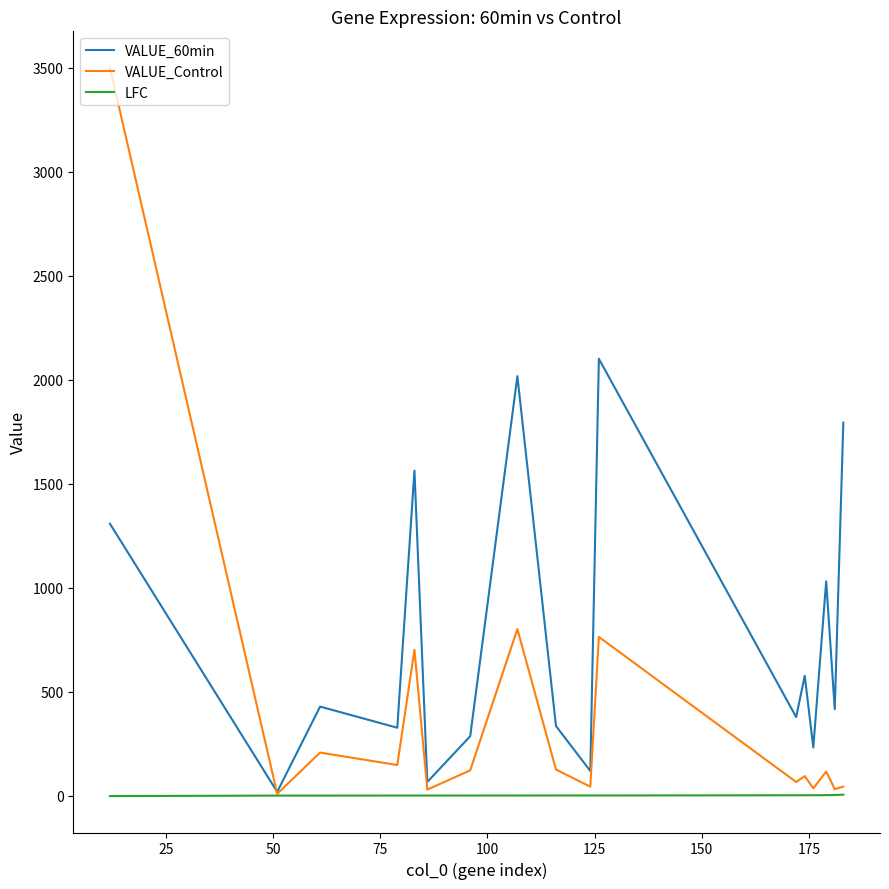

Which series has the largest range (max minus min)?

VALUE_Control